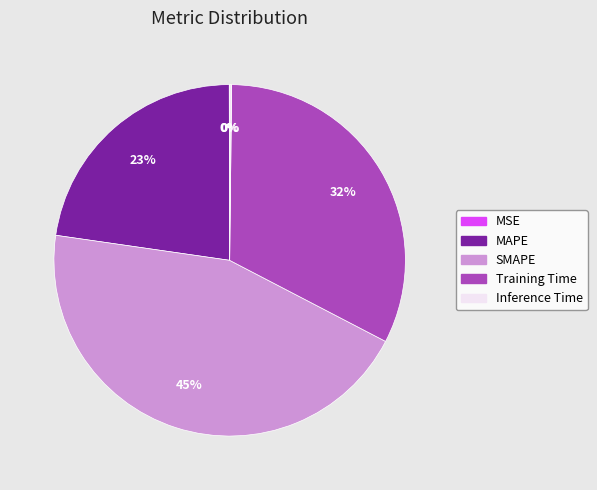

To the nearest percent, what is the combined percentage of MAPE and Training Time?

55%